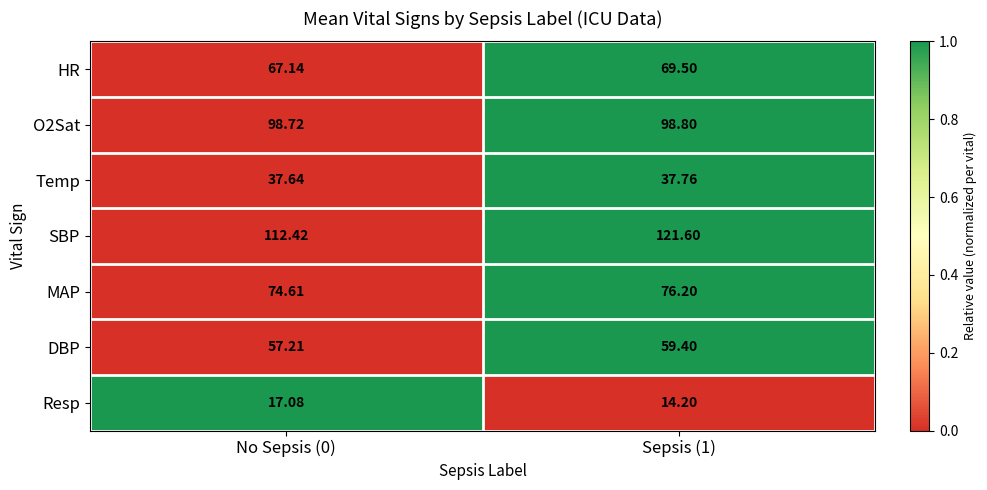

Which series has the largest total across all categories?

SBP